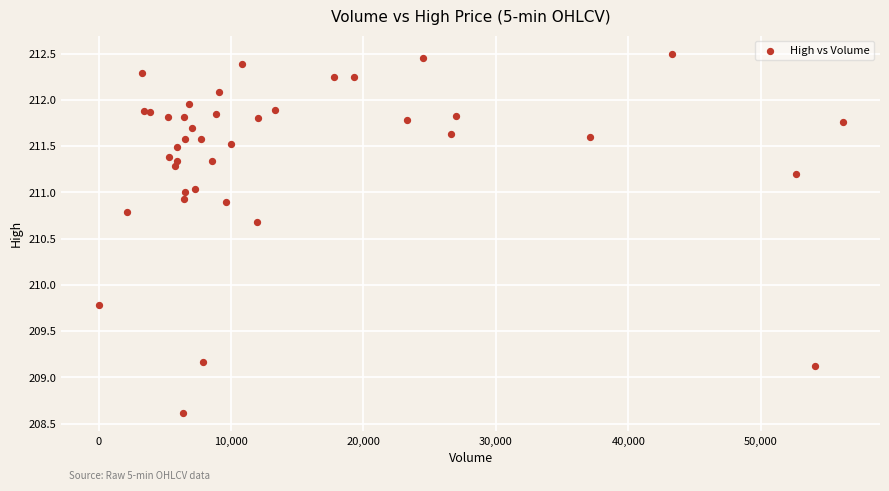

What Y value in the scatter plot is closest to 210?

209.8